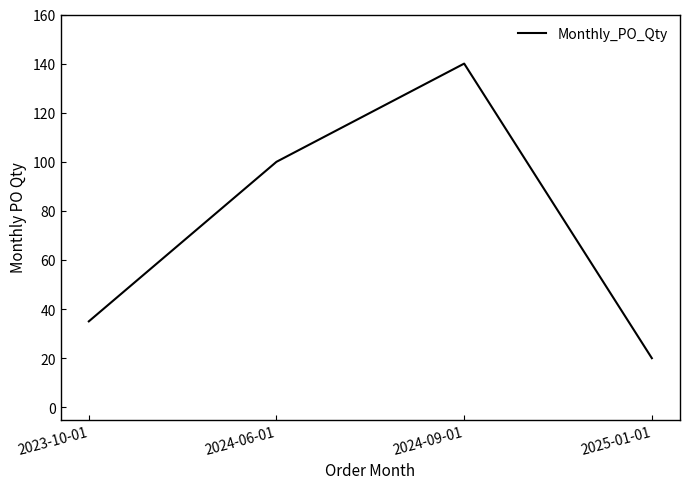

Which category has the highest value across all series?

2024-09-01